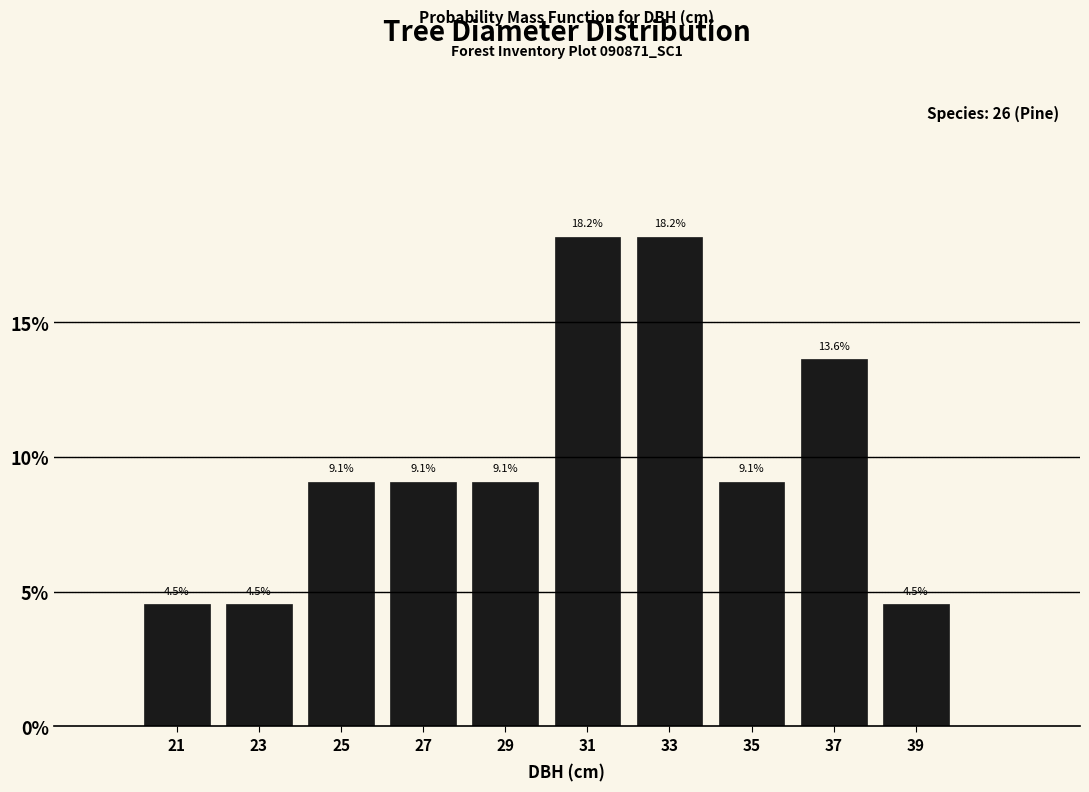

What is the height of the bar covering 22 to 24 on the x-axis?

4.5